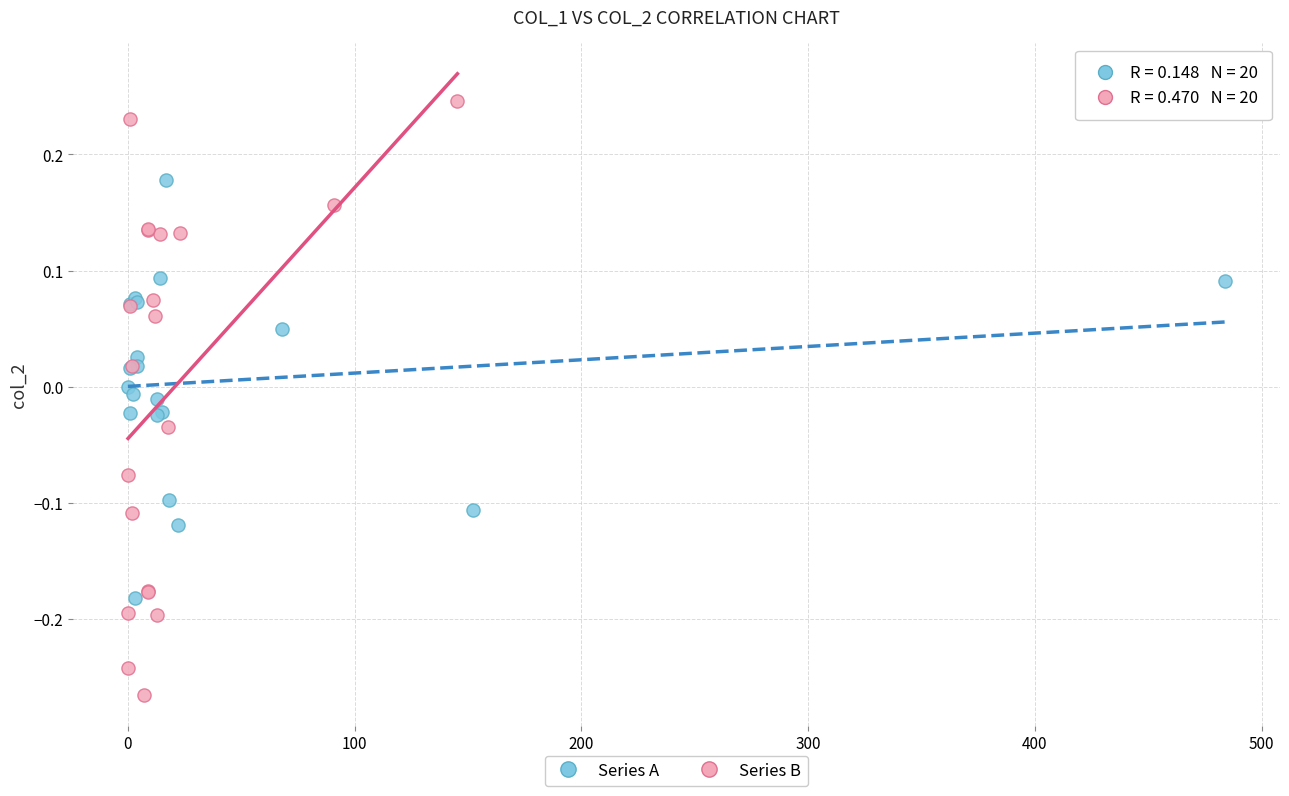

Which series contains the highest Y value?

Series B